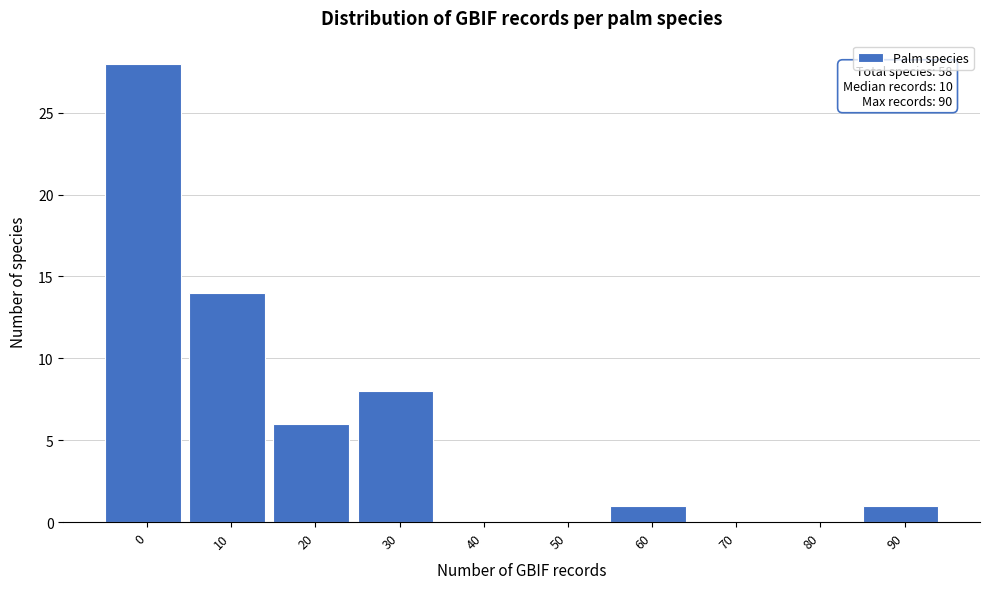

Reading left to right, transcribe all the data shown in this chart.

0=28	10=14	20=6	30=8	40=0	50=0	60=1	70=0	80=0	90=1